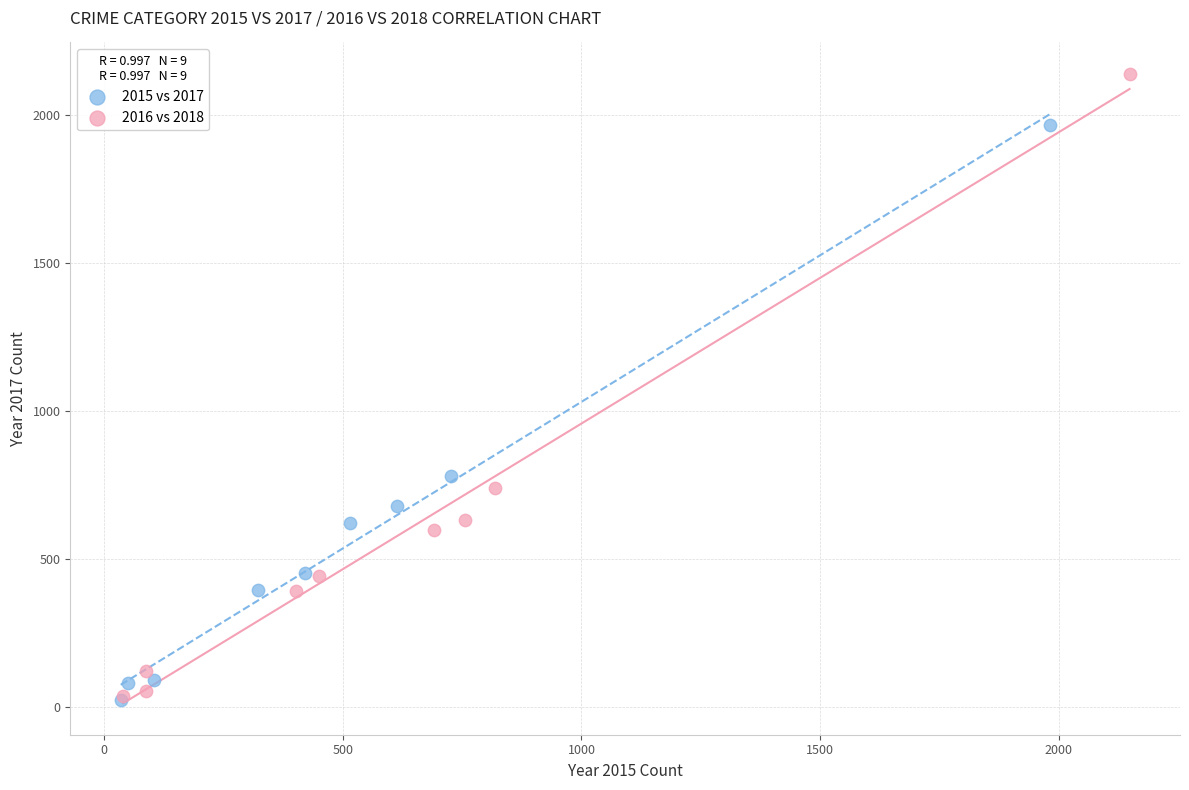

What are all the series names shown in the legend?

2015 vs 2017, 2016 vs 2018